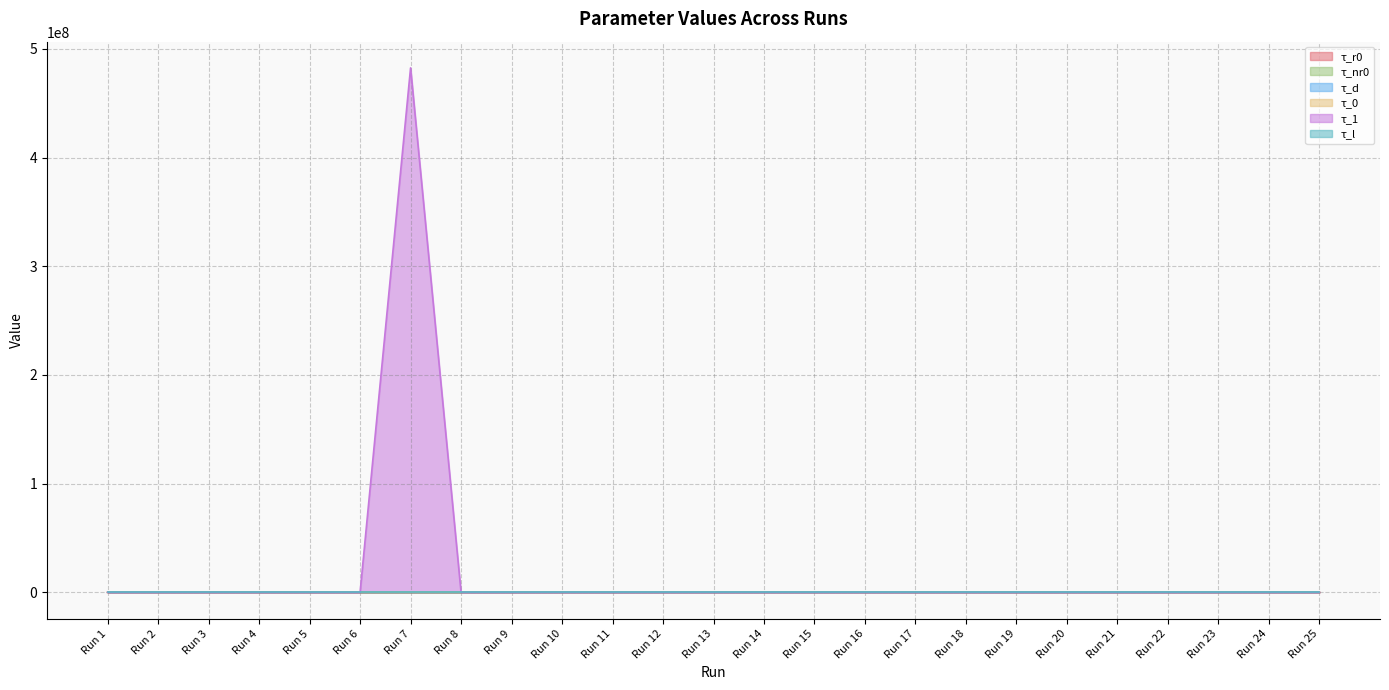

True or false: τ_1 and τ_0 intersect in this chart.

False